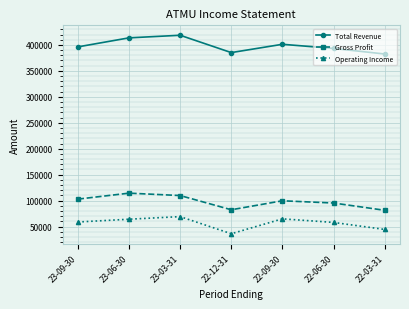

True or false: Gross Profit has a value of 109800 at 23-03-31.

True